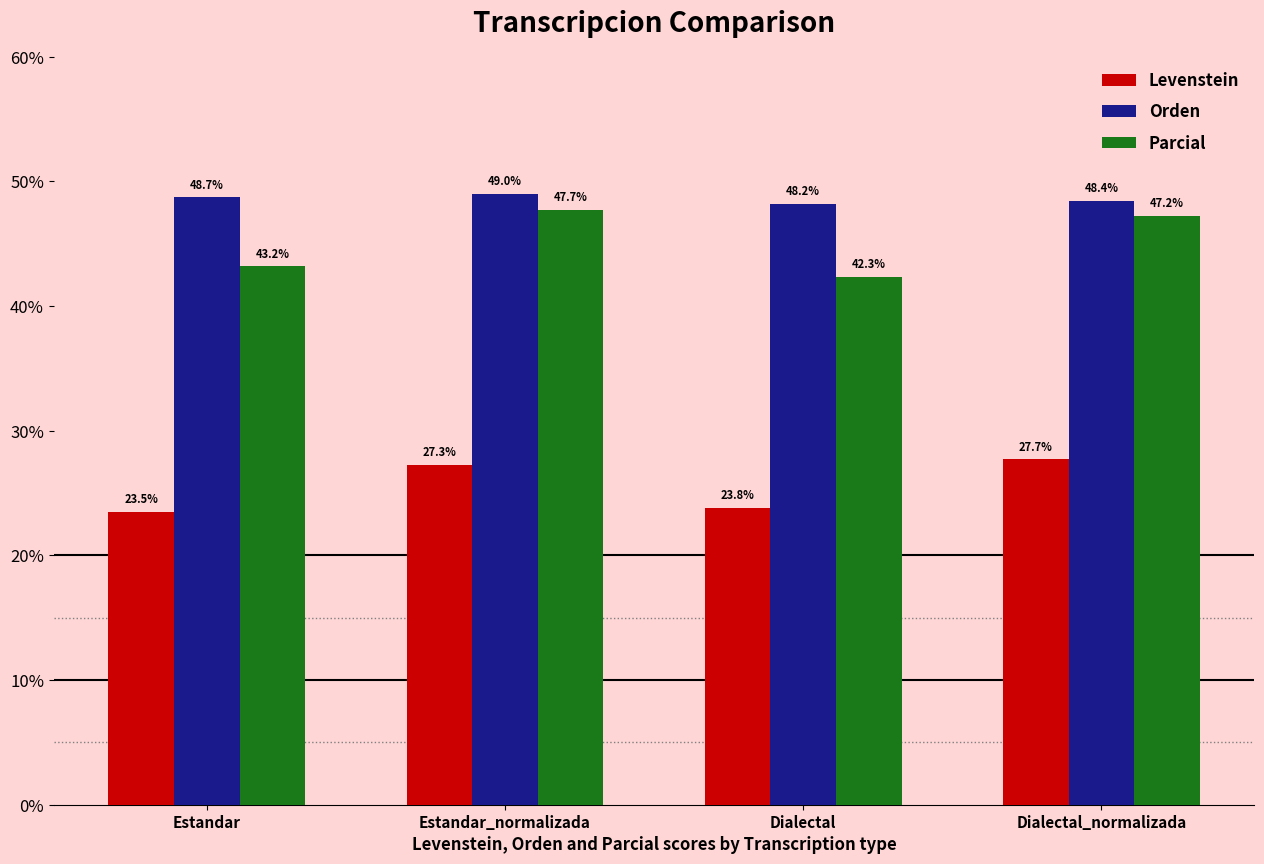

Is the value of Parcial at Dialectal_normalizada greater than the value of Orden at Dialectal_normalizada?

No